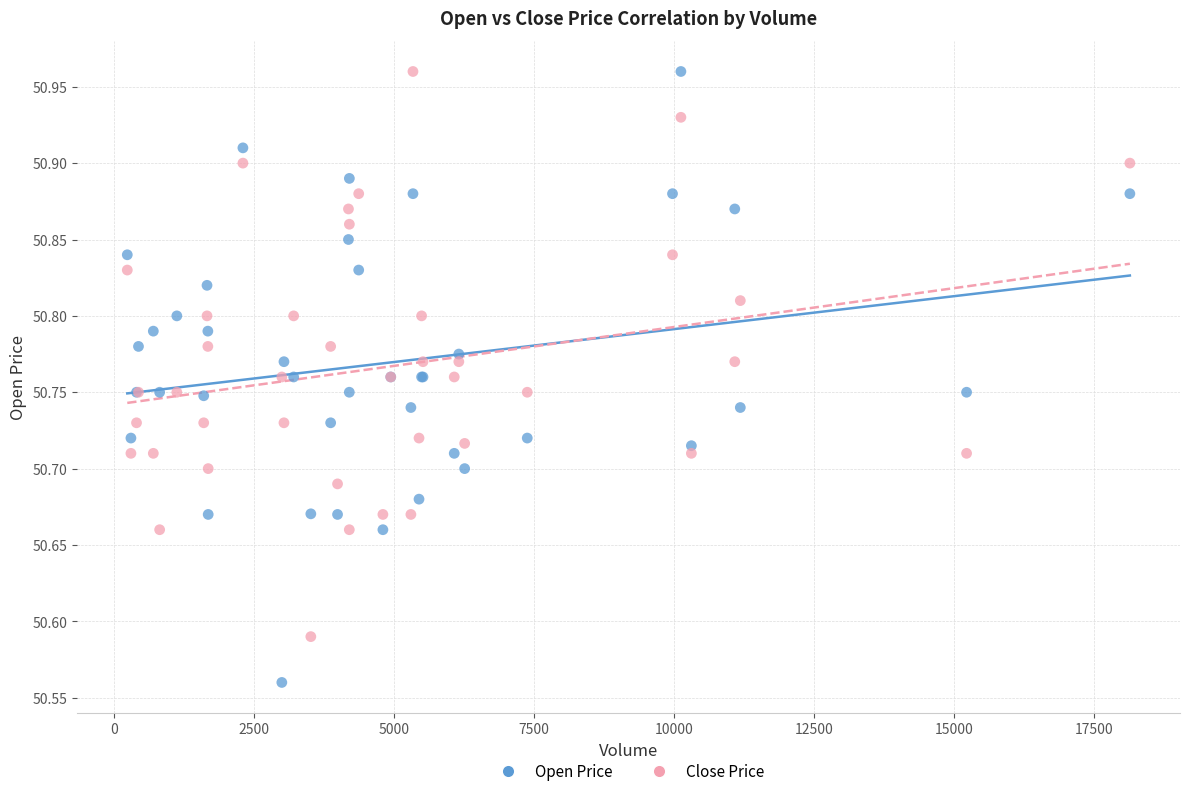

Which series reaches the minimum Y coordinate?

Open Price